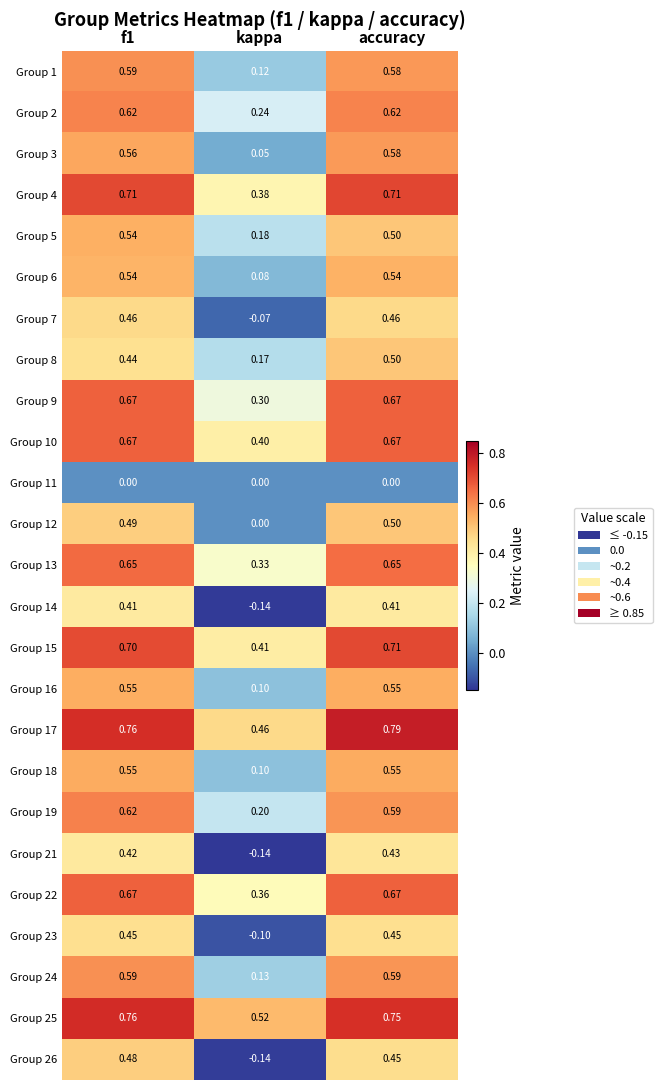

Where is Group 6 nearest to the value 0?

kappa